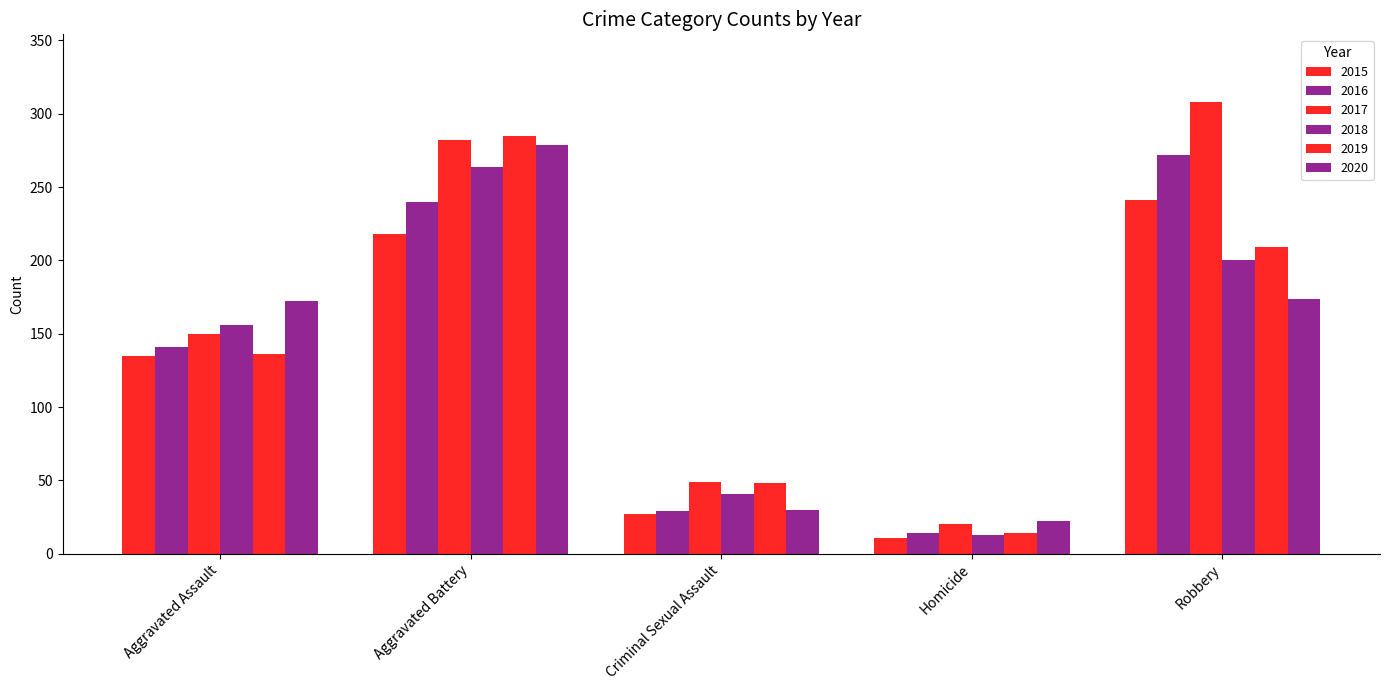

At which category is the sum across all series the highest?

Aggravated Battery